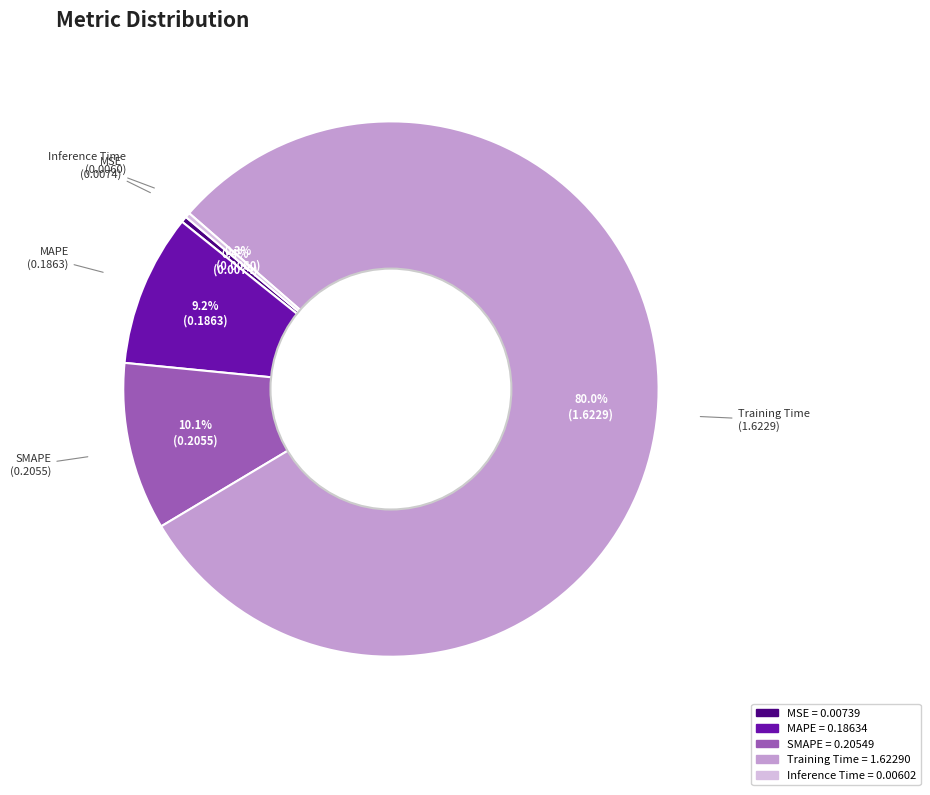

How many slices are in this pie chart?

5